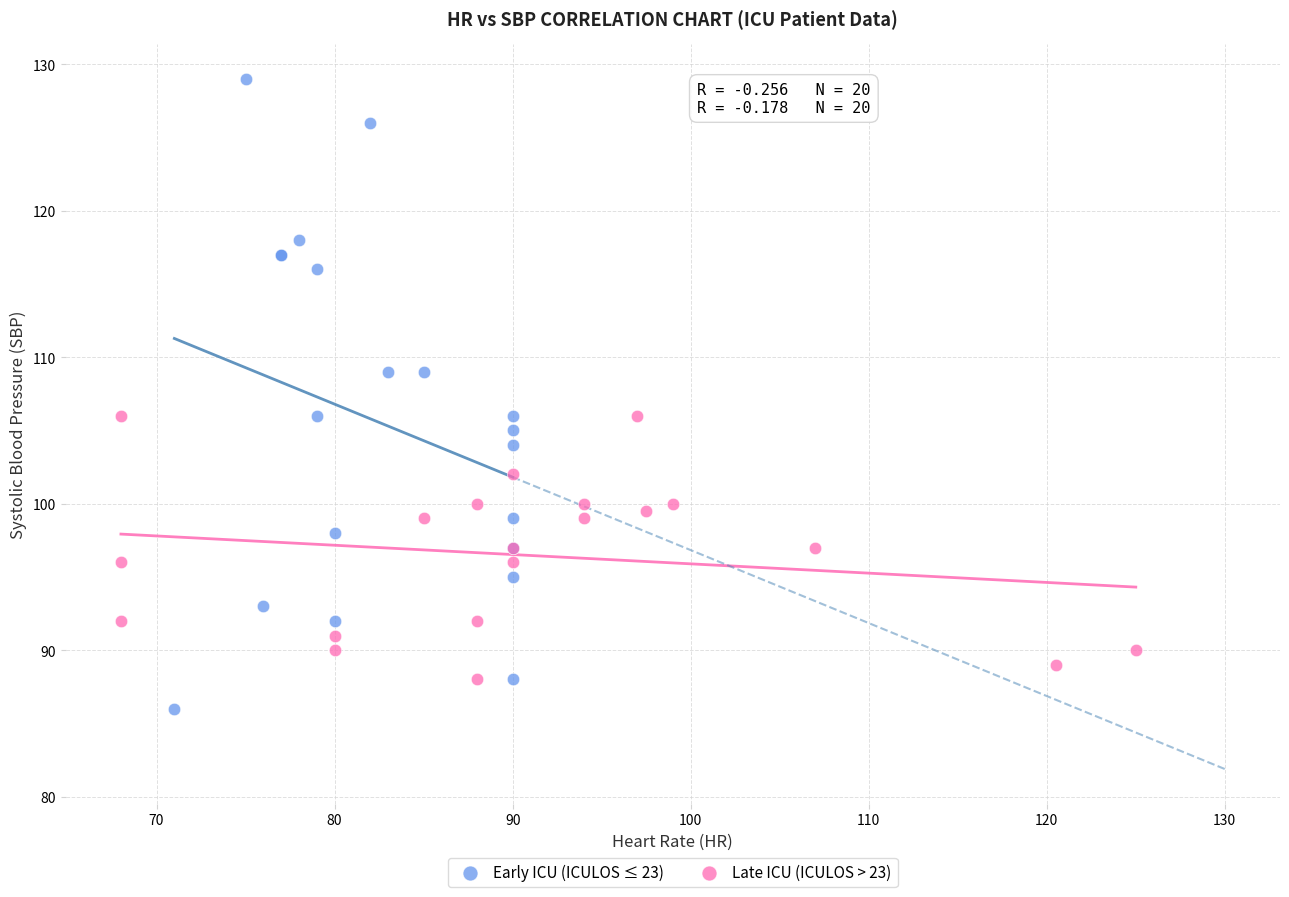

What are all the series names shown in the legend?

Early ICU (ICULOS ≤ 23), Late ICU (ICULOS > 23)